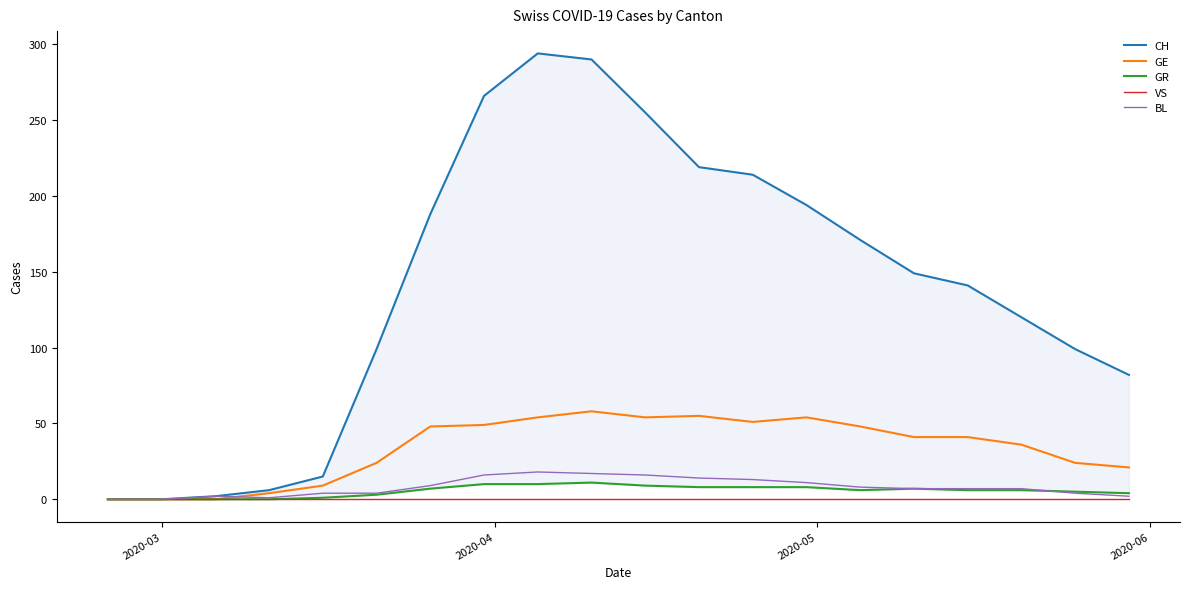

What is the highest value of the GE series?

58